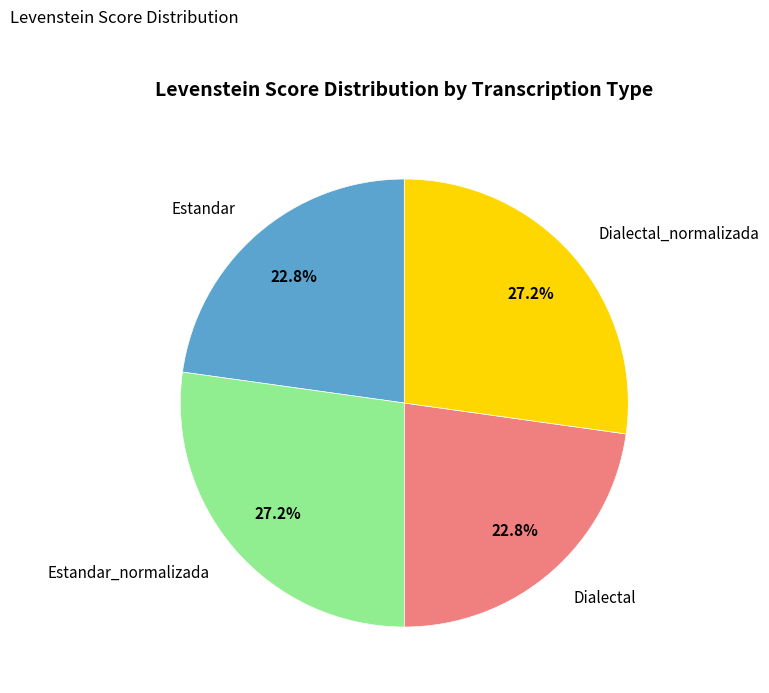

Is there a majority slice in this chart?

No